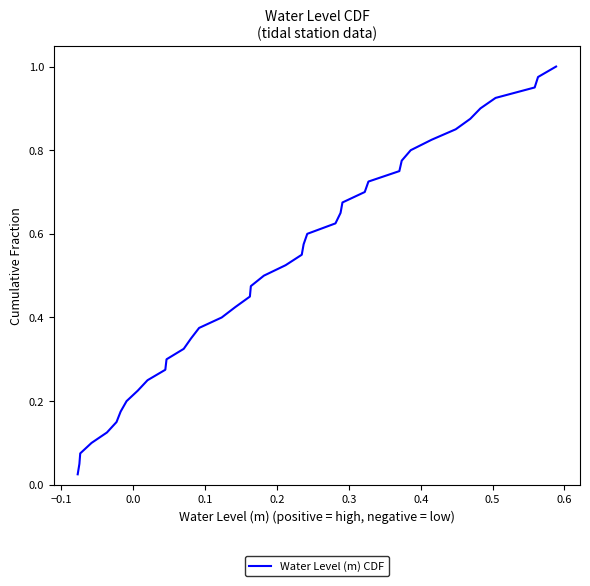

What is the difference between the second highest and second lowest values?

0.9